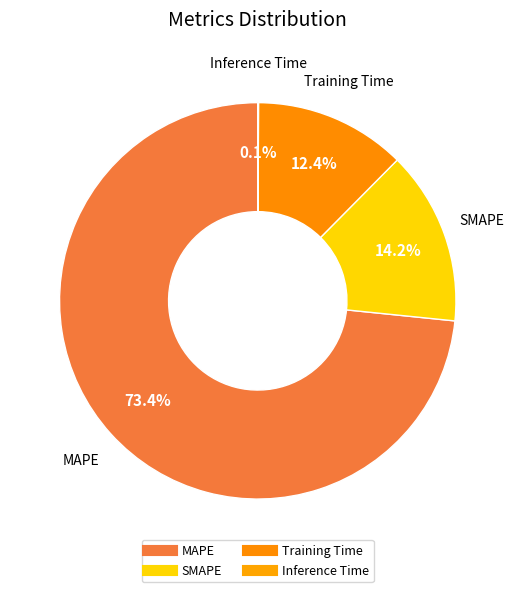

Does SMAPE account for over 50% of the chart?

No